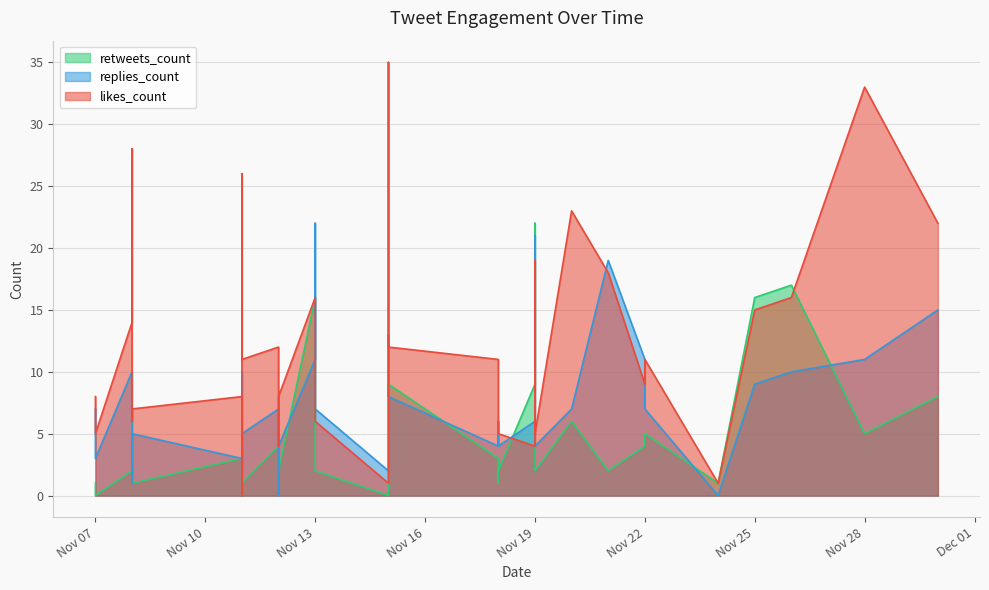

In likes_count, how many points are higher than both neighbors (excluding endpoints)?

10